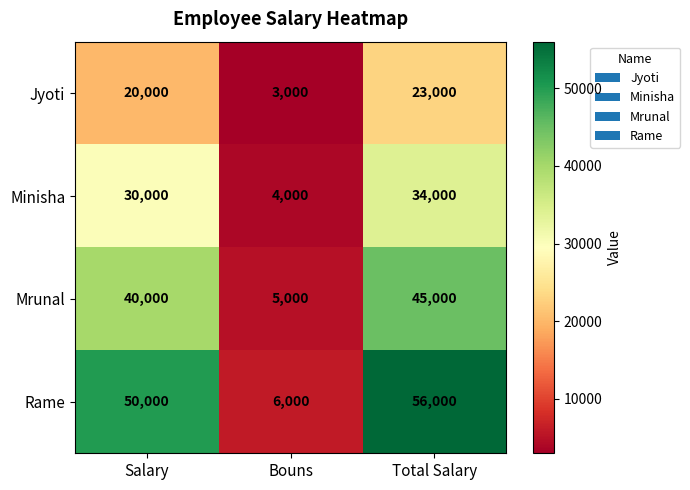

What is the maximum value shown in the chart?

56000